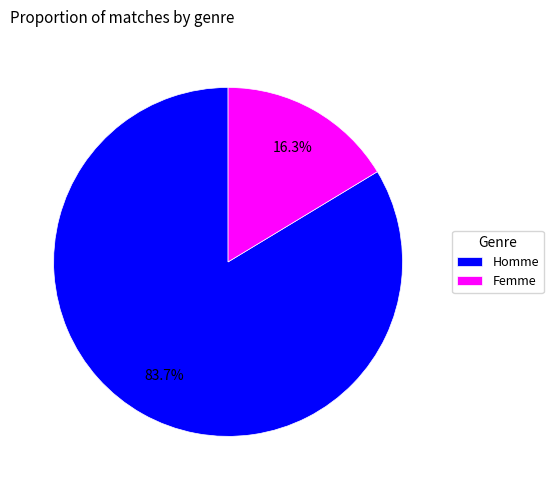

To the nearest percent, what is the difference between the Femme and Homme slice percentages?

67%